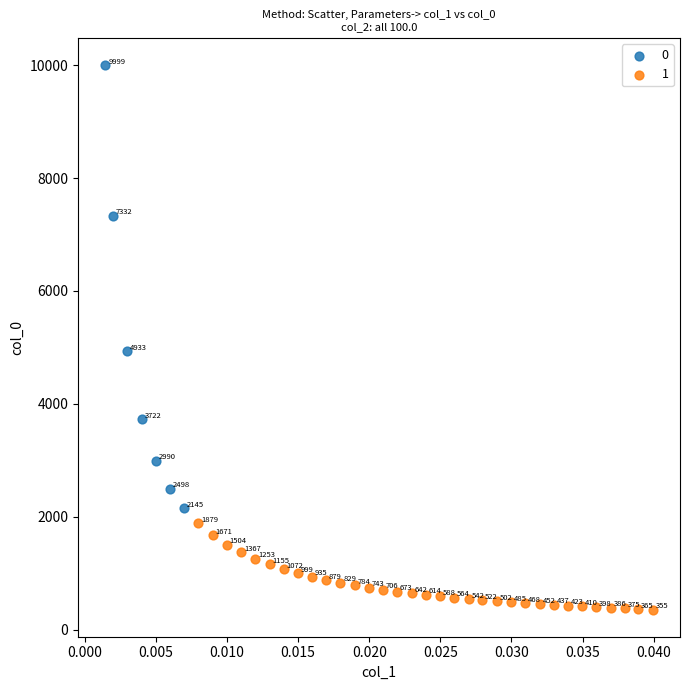

What are all the series names shown in the legend?

0, 1